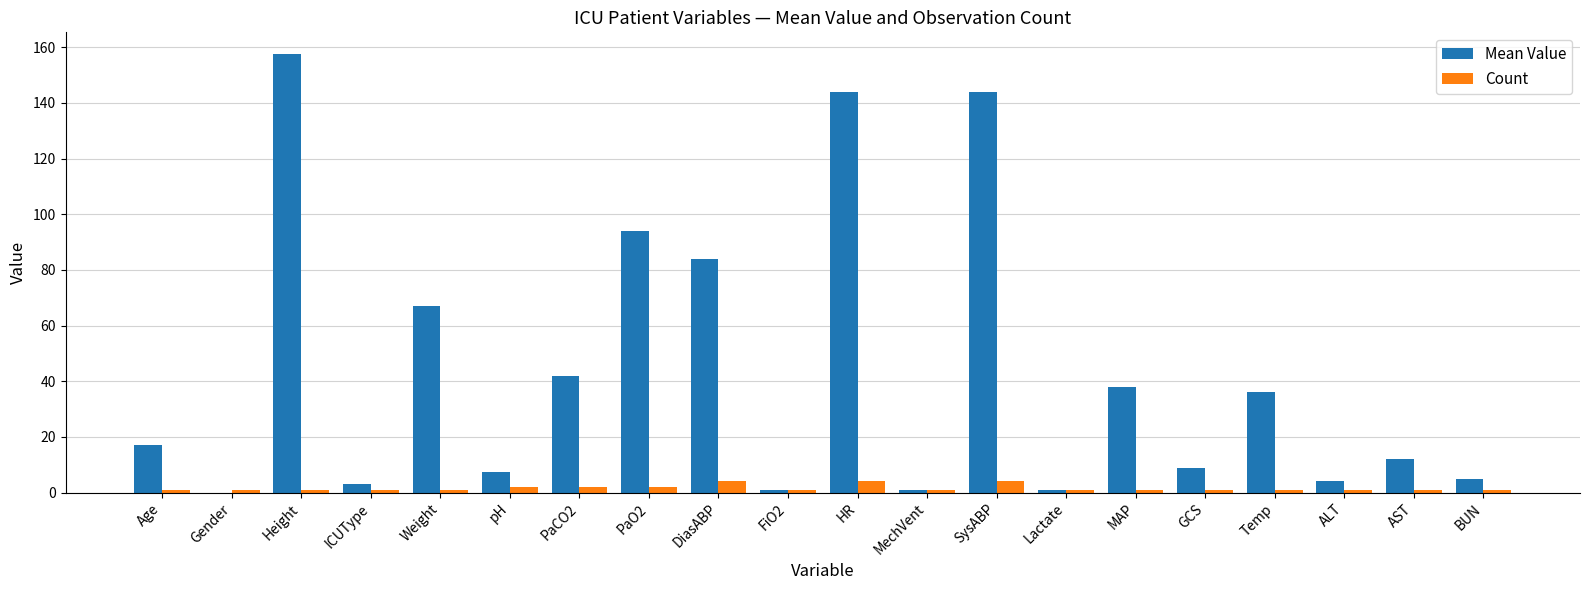

What is the sum of all Mean Value values?

867.0